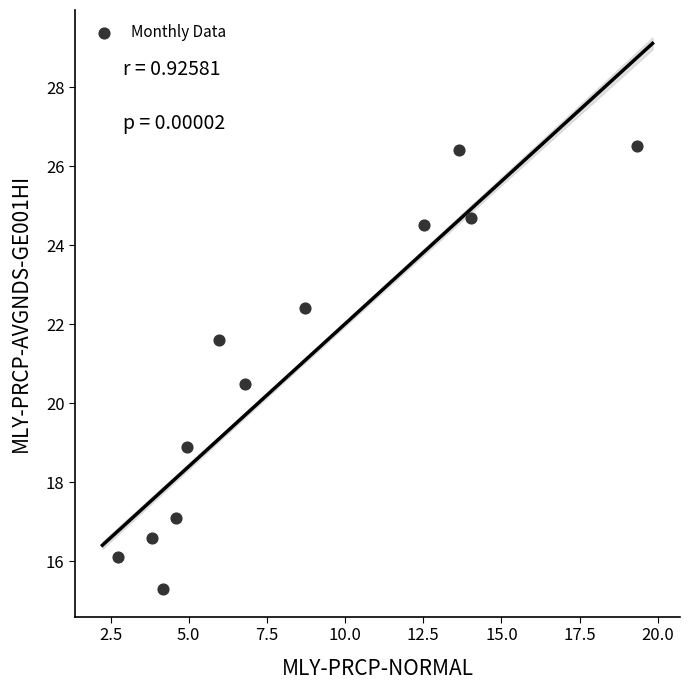

What is the range of X values (max minus min)?

16.6